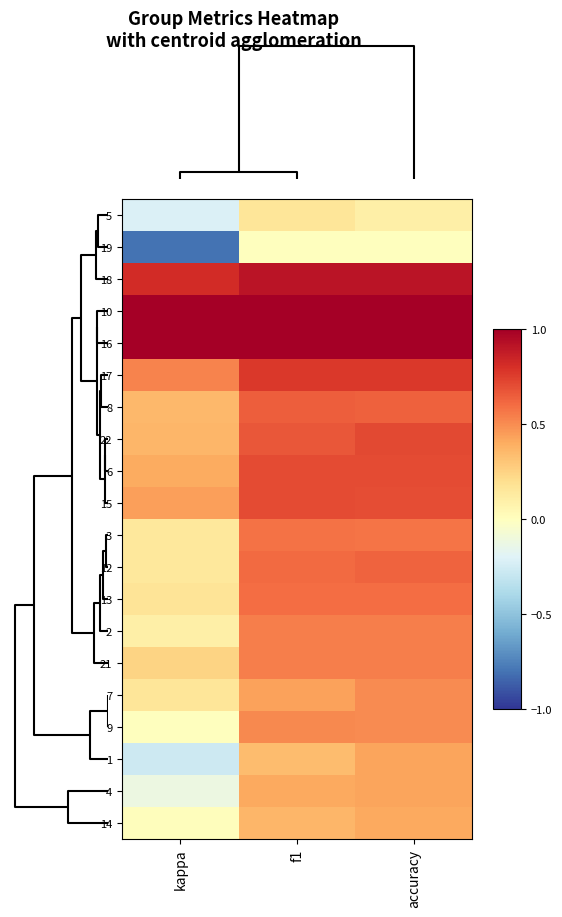

At how many categories does at least one series exceed 0?

3